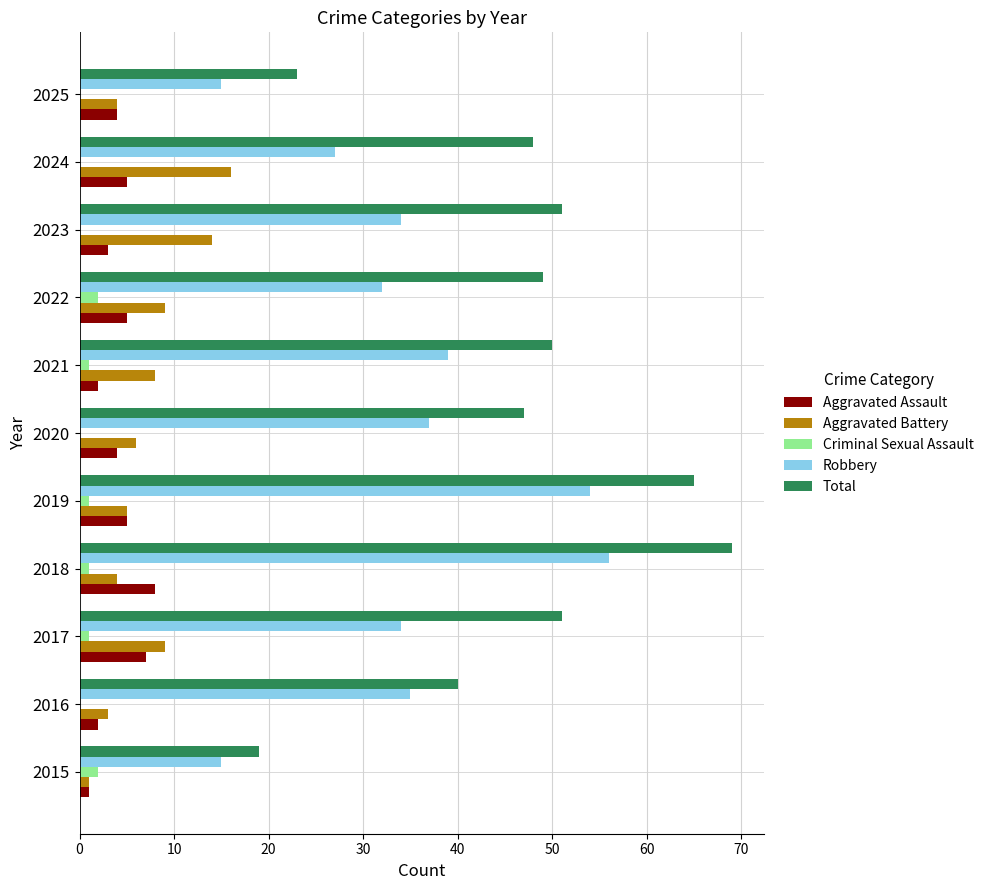

What is the sum of all Criminal Sexual Assault values?

8